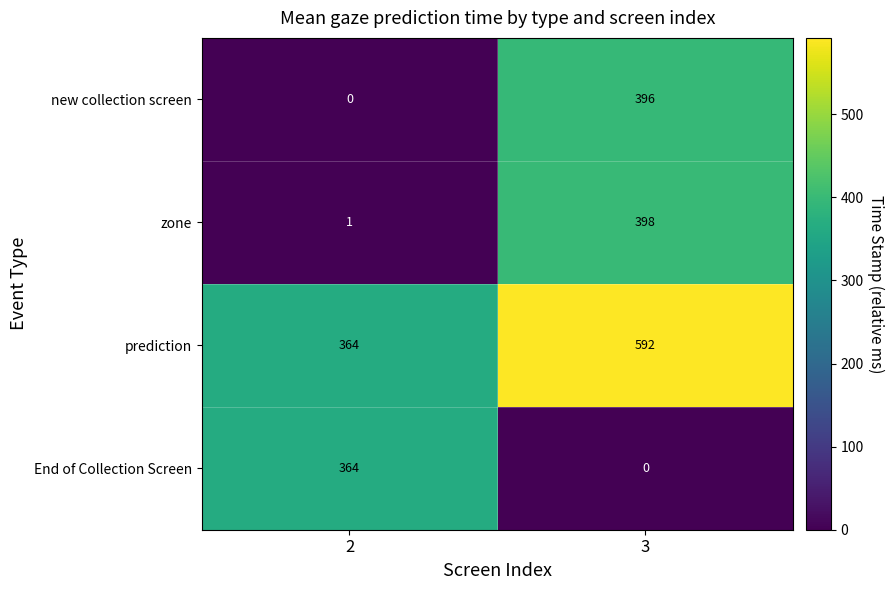

Rank the series at 3 from lowest to highest value.

End of Collection Screen, new collection screen, zone, prediction